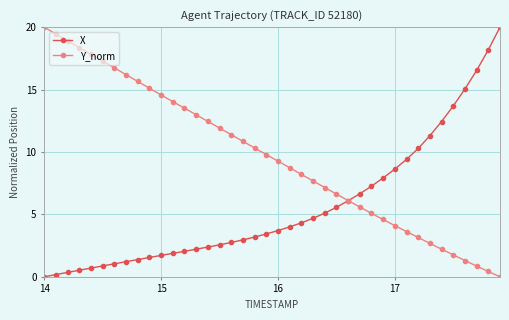

Rank the series by their average value, from highest to lowest.

Y_norm, X